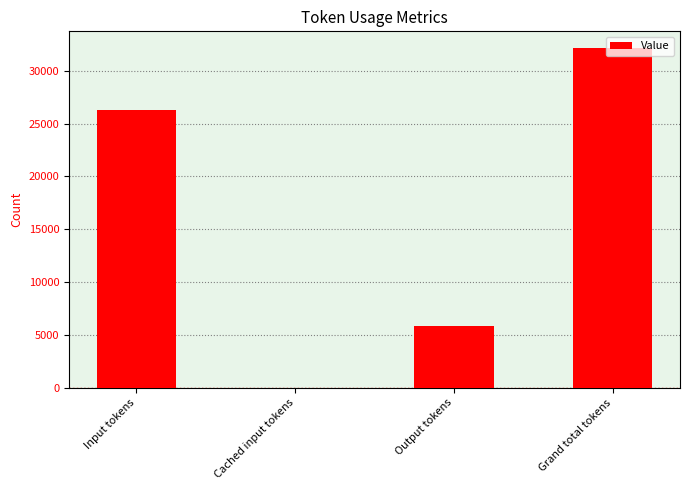

The value at Output tokens is 5857. True or false?

True